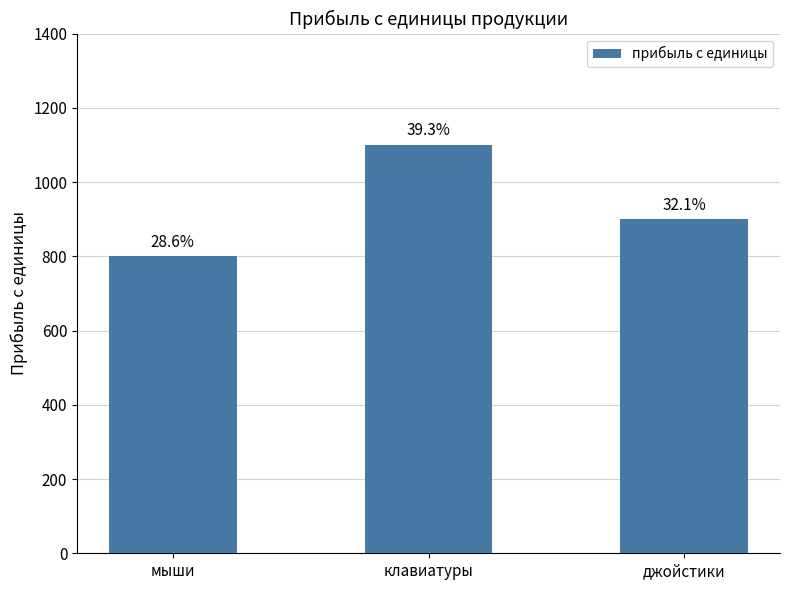

What is the label of the 1st bar from the right?

джойстики